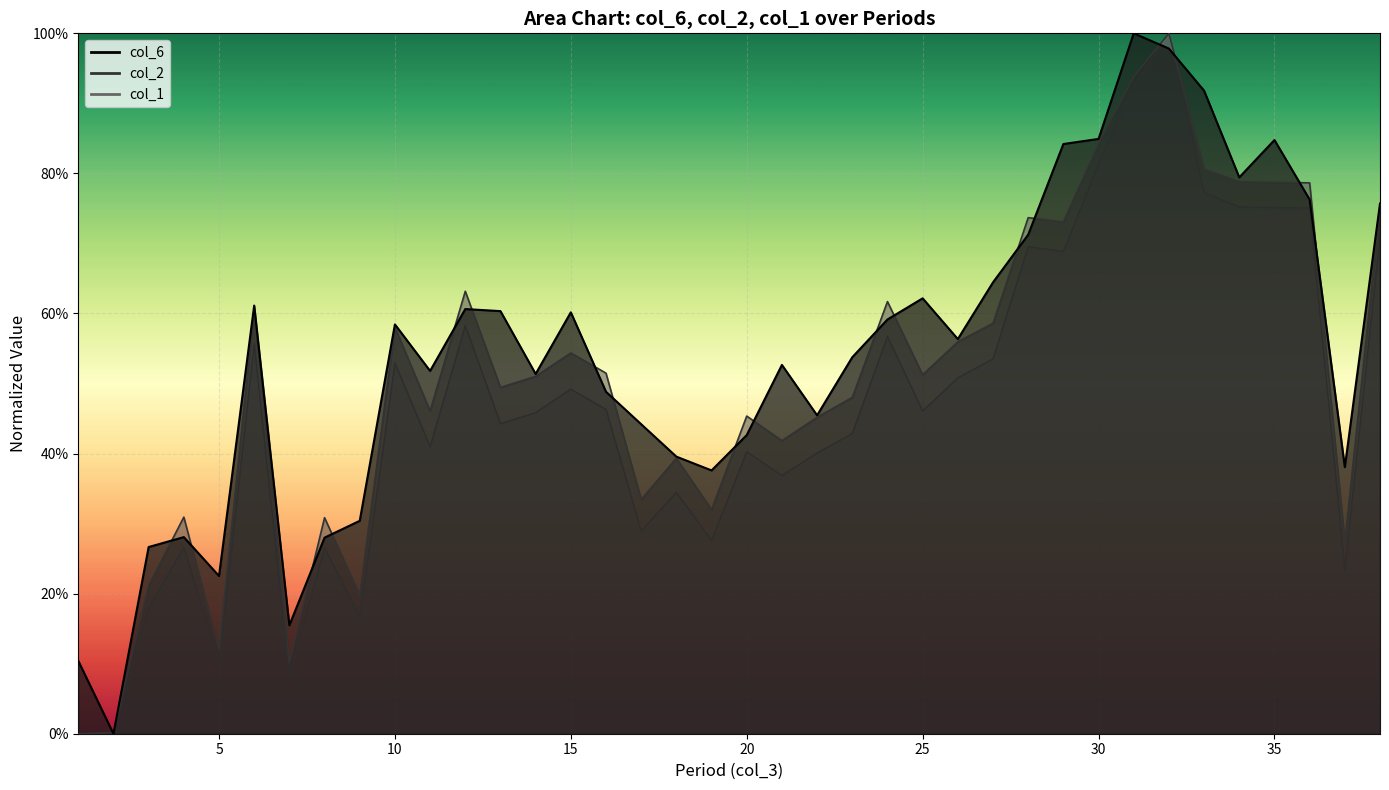

What is the difference between the maximum and minimum values in the col_2 series?

1.0